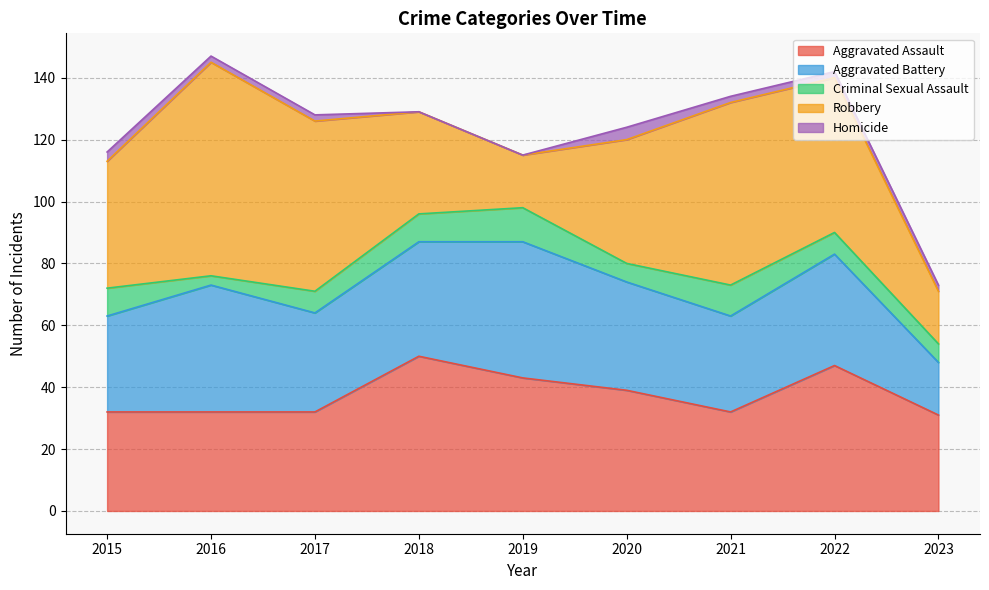

True or false: Aggravated Battery and Homicide intersect in this chart.

False